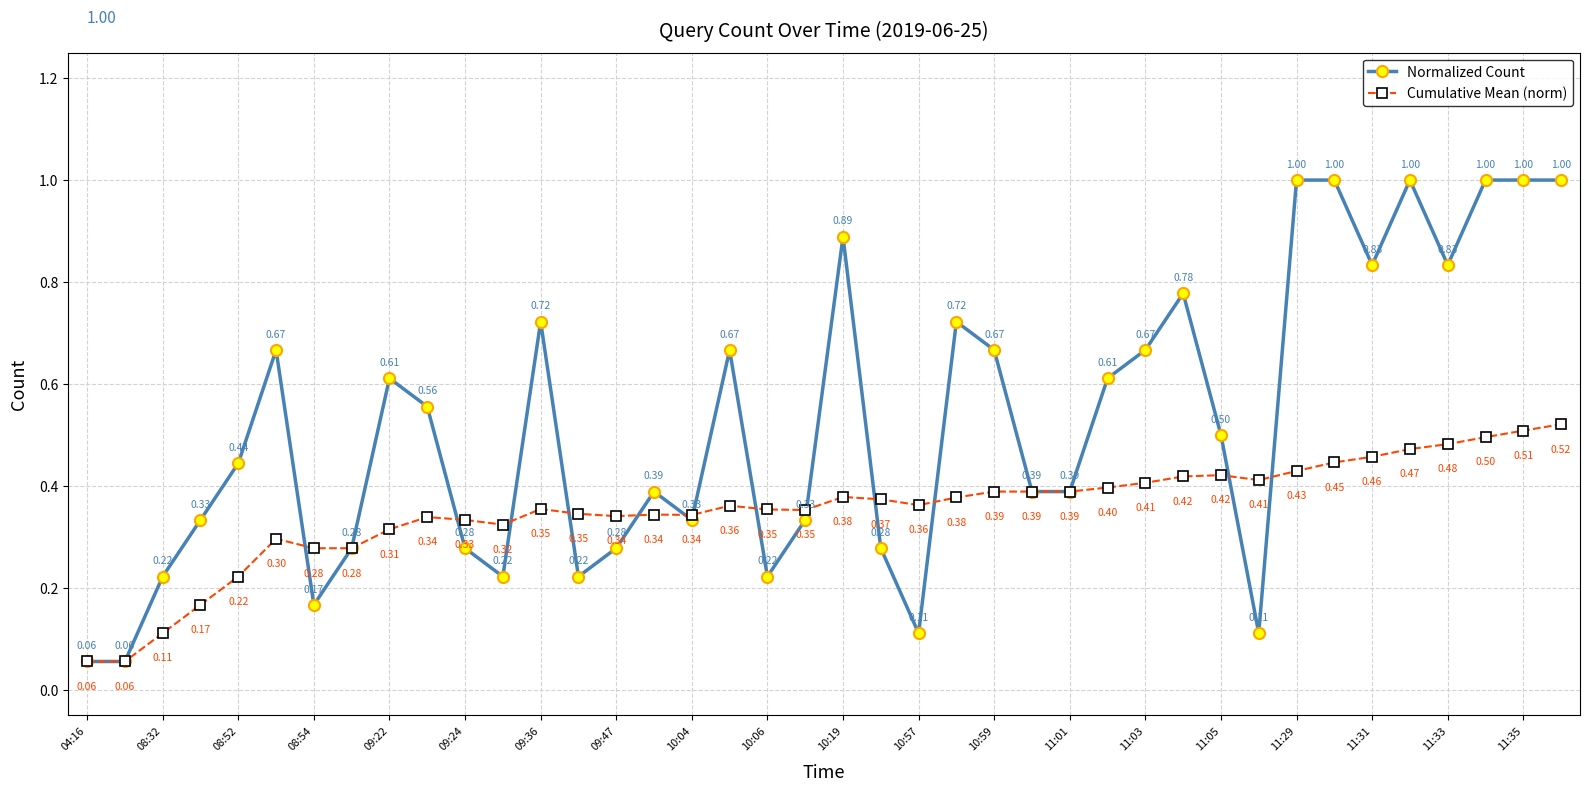

How many lines are shown in the chart?

2